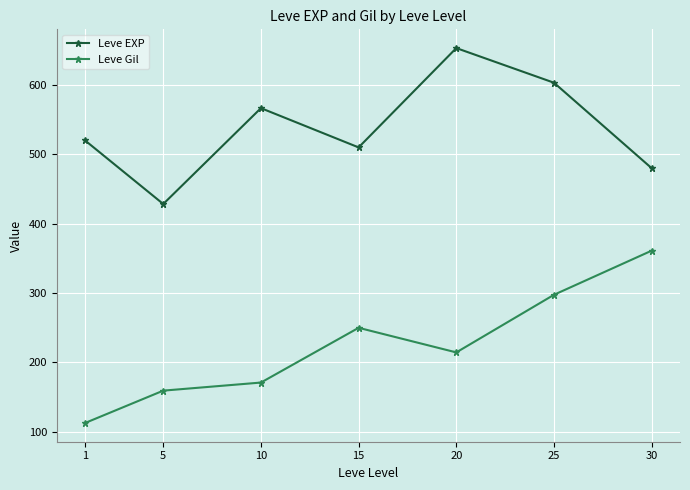

What value does the Leve EXP series have at 5?

428.3